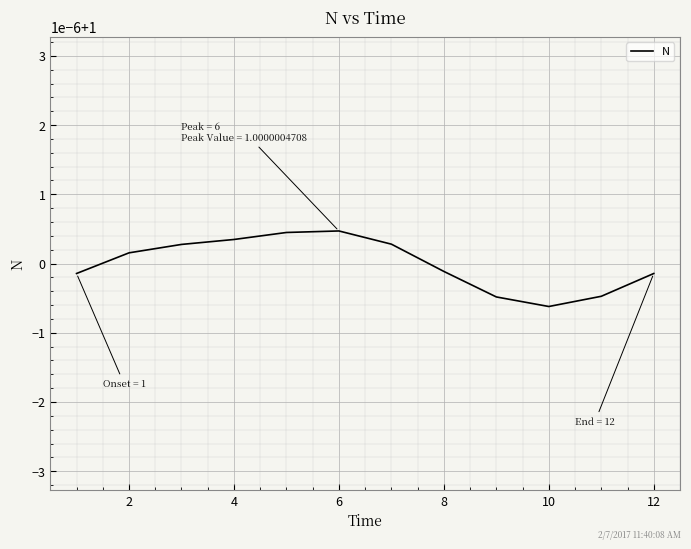

Does the chart display data point markers on the line(s)?

No